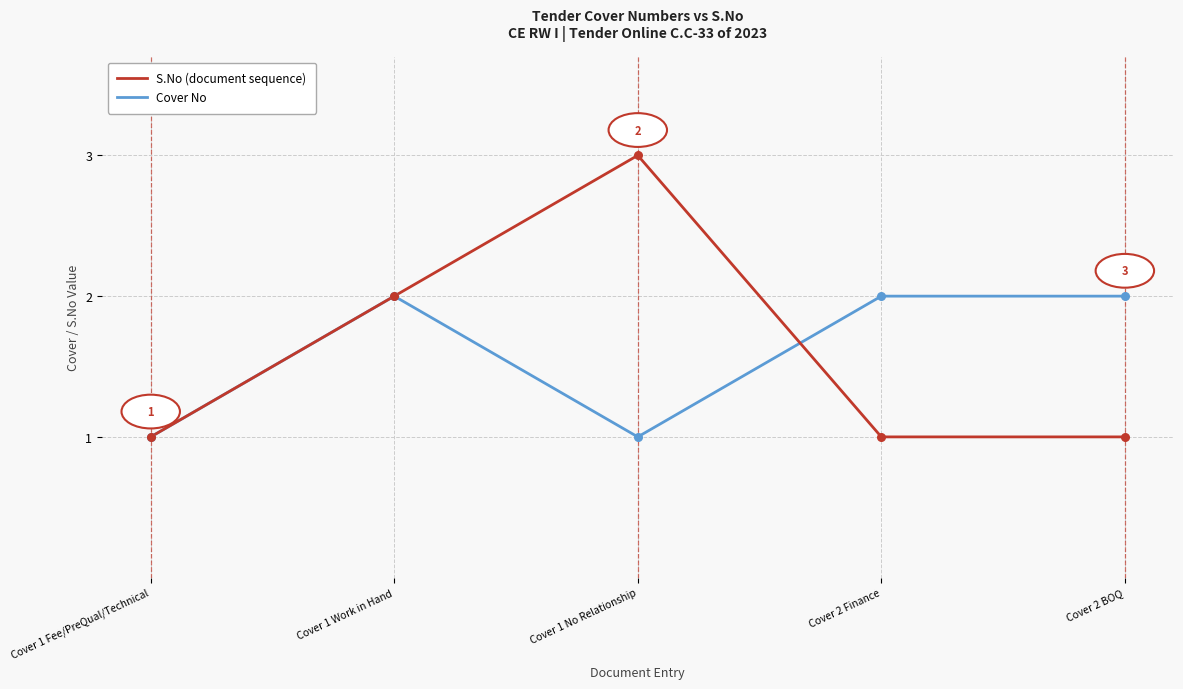

What is the greatest value displayed?

3